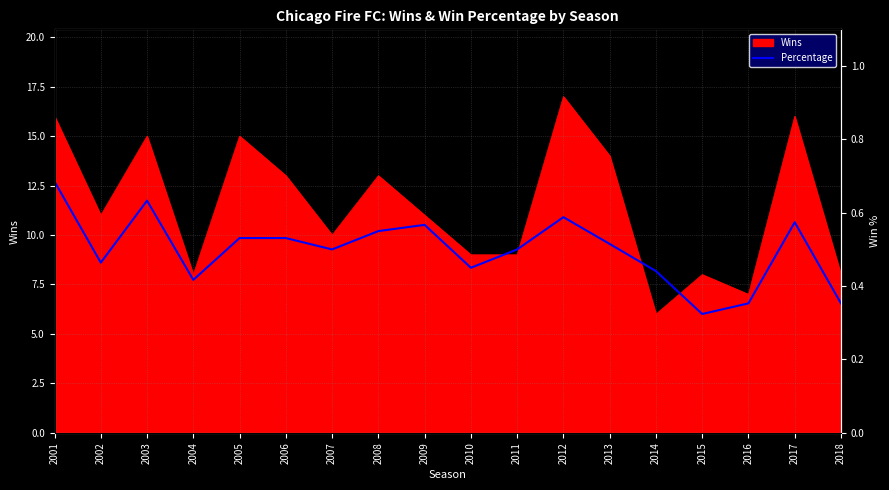

Count the values in the range 0 to 1.

18